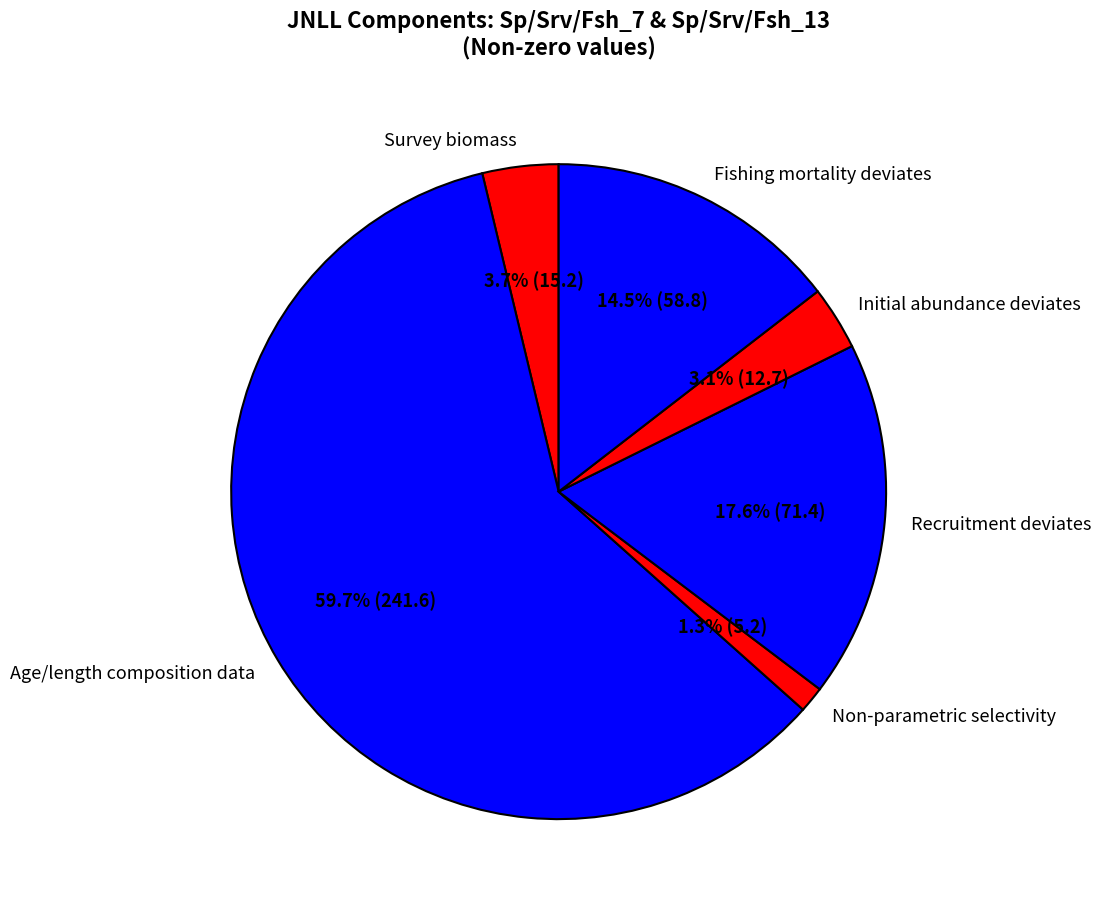

To the nearest percent, what percentage of the pie is Age/length composition data?

60%